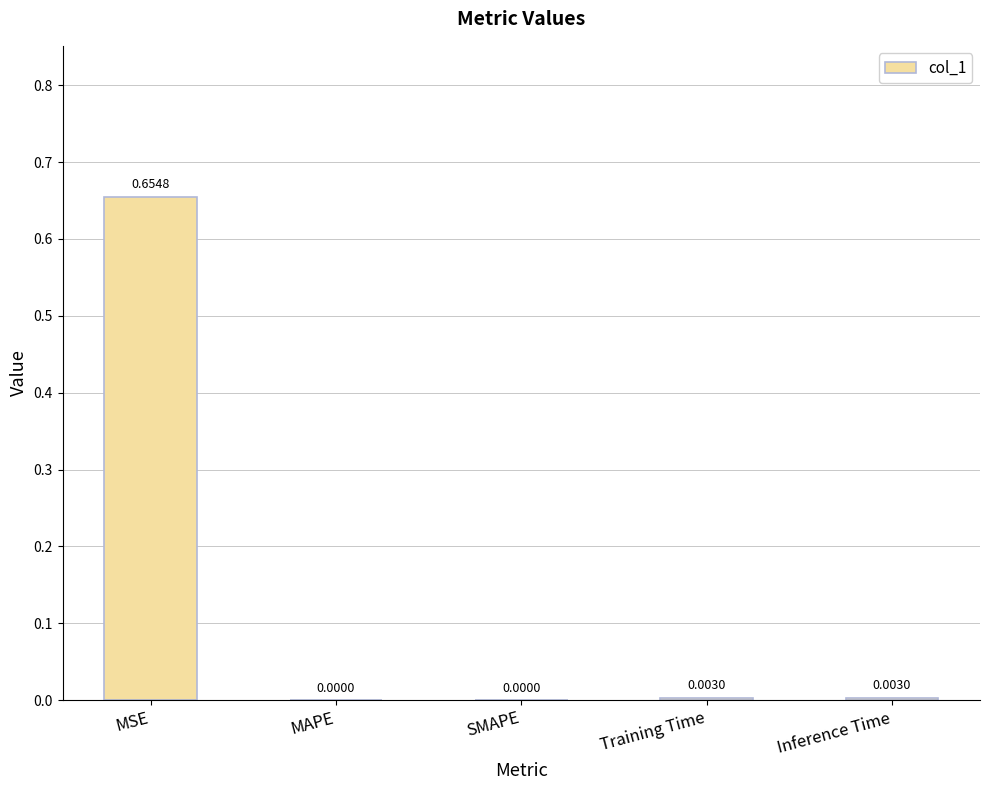

Which label corresponds to the largest value in the chart?

MSE